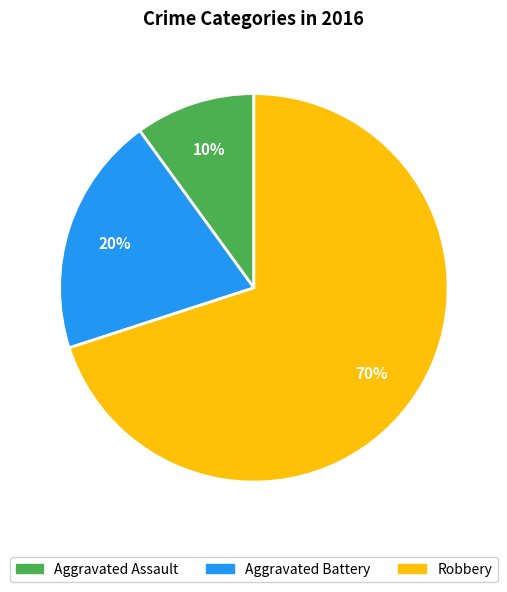

Which slice is the largest?

Robbery